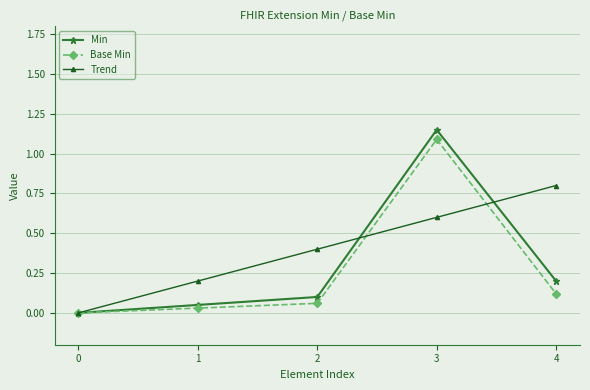

What is the value of the Trend point at the 3rd from the left?

0.4